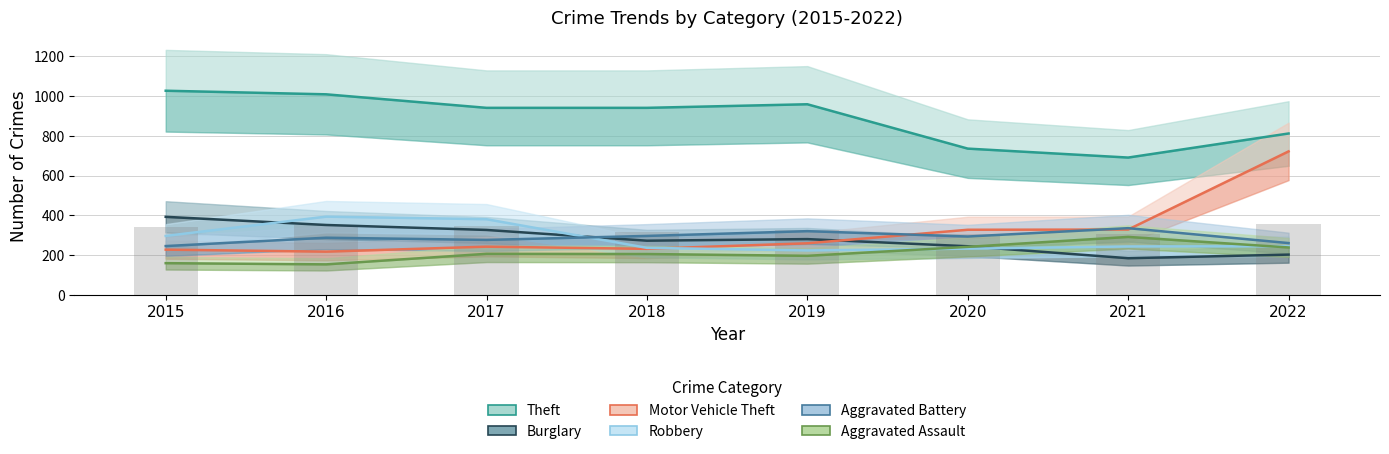

Rank the series by their maximum value, from lowest to highest.

Aggravated Assault, Aggravated Battery, Burglary, Robbery, Motor Vehicle Theft, Theft